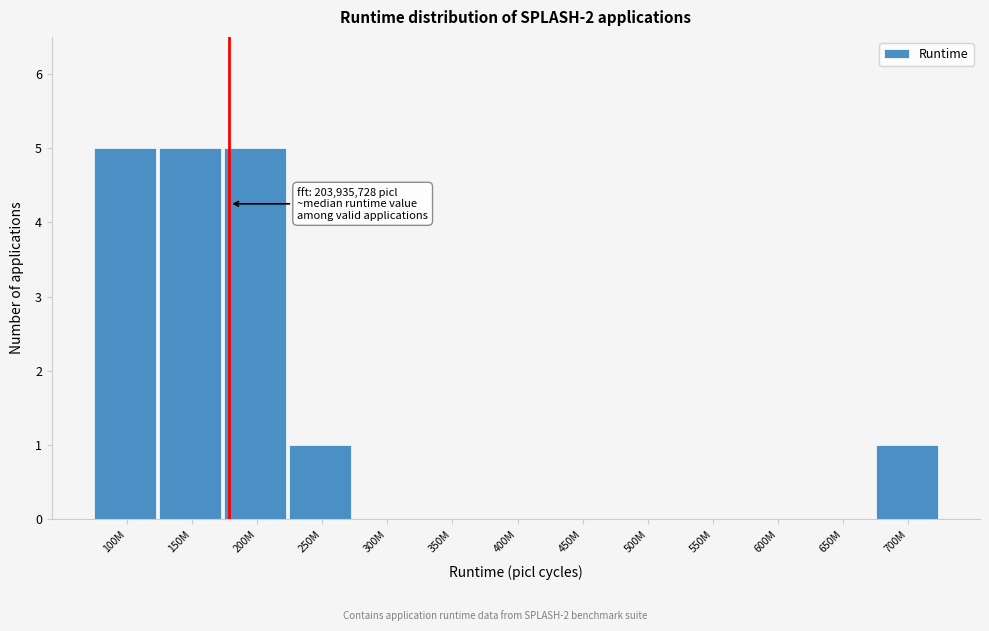

Reading left to right, transcribe all the data shown in this chart.

100M=5	150M=5	200M=5	250M=1	300M=0	350M=0	400M=0	450M=0	500M=0	550M=0	600M=0	650M=0	700M=1